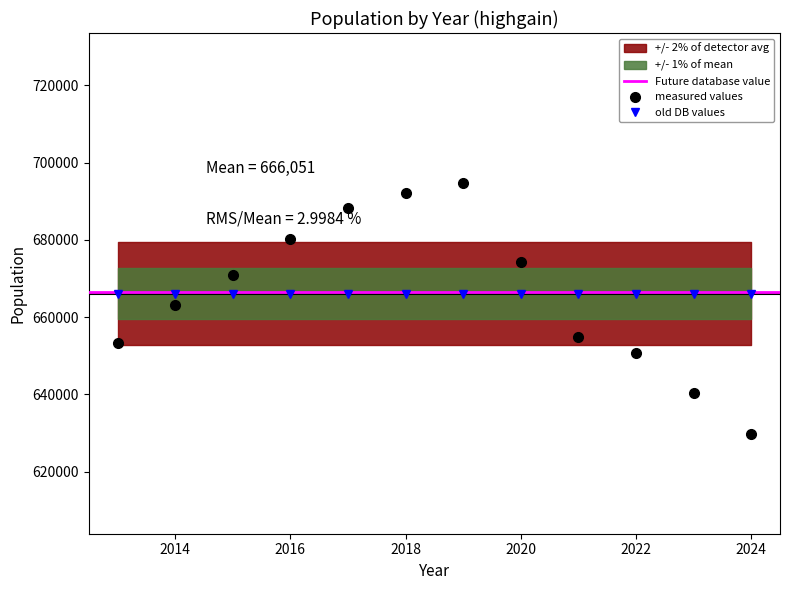

True or false: the data shows 680218 at 2016.

True